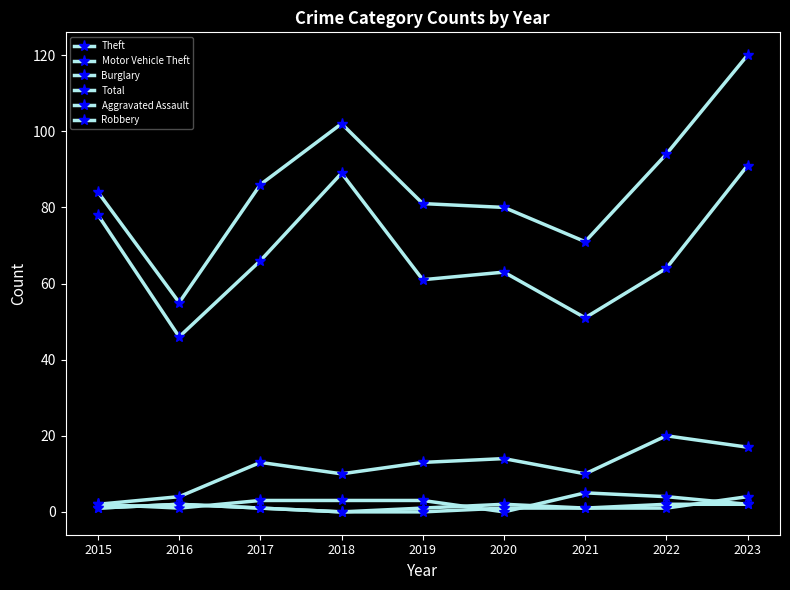

Count the Aggravated Assault values in the range 1 to 2.

7